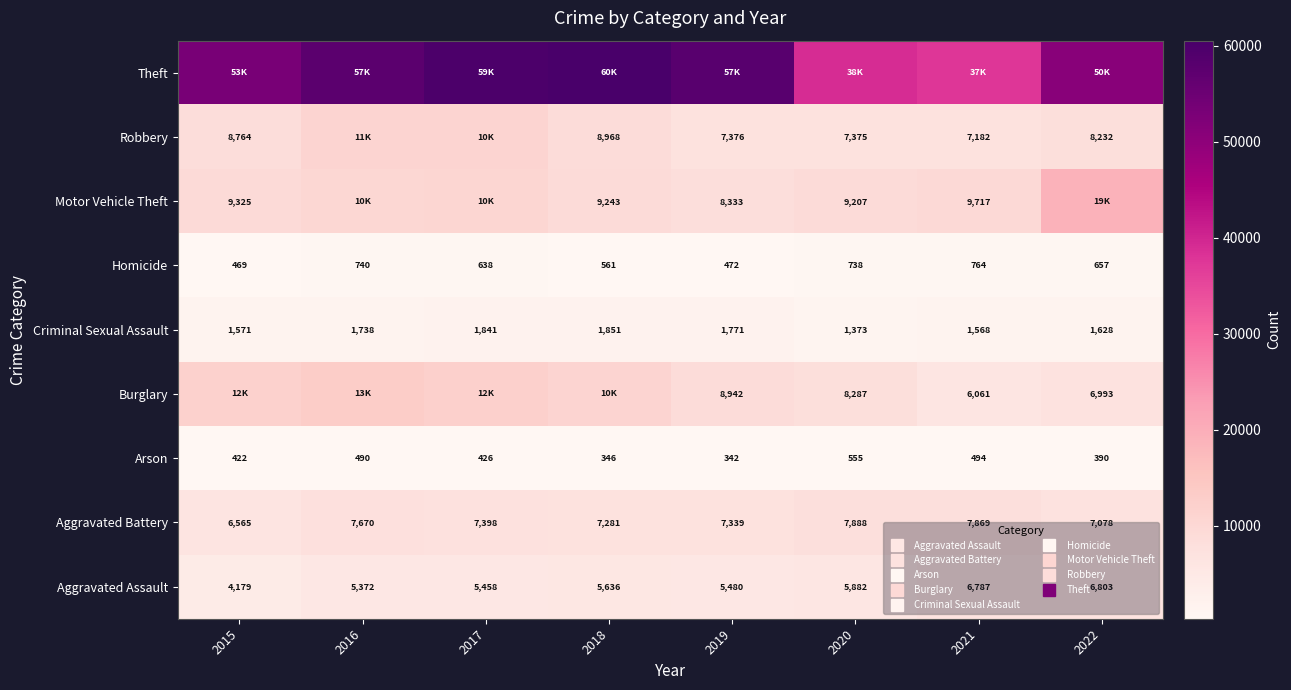

Rank the series by their maximum value, from highest to lowest.

Theft, Motor Vehicle Theft, Burglary, Robbery, Aggravated Battery, Aggravated Assault, Criminal Sexual Assault, Homicide, Arson